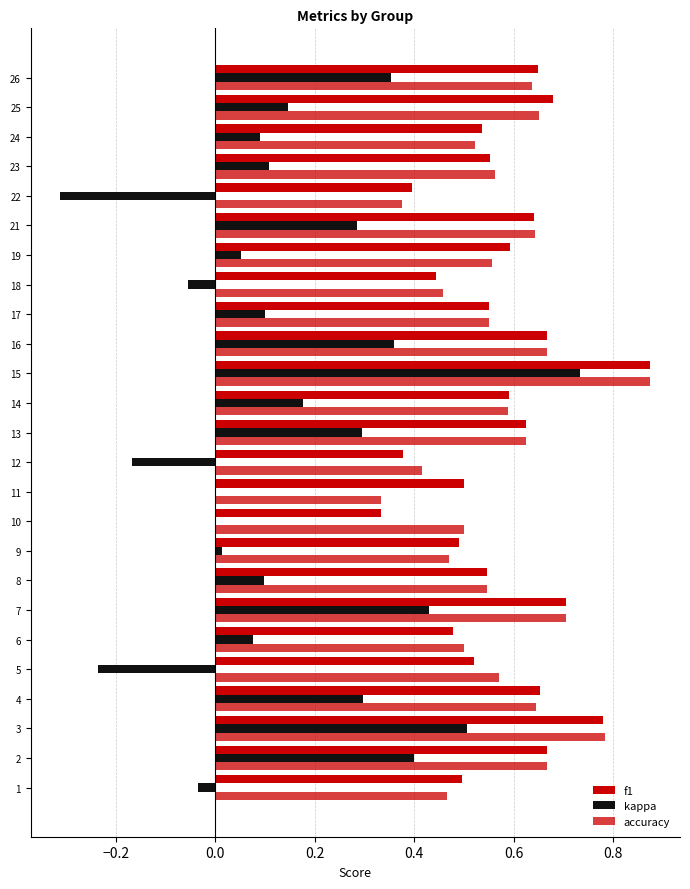

What is the average value of the f1 series?

0.6